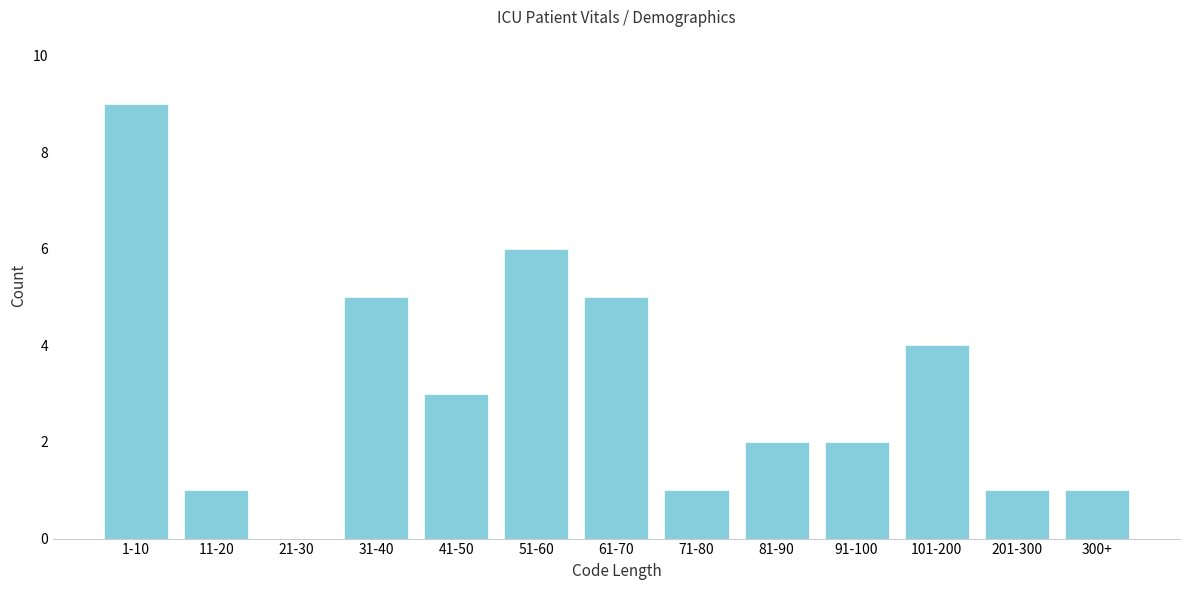

Reading left to right, list all the values displayed in this chart.

1-10=9	11-20=1	21-30=0	31-40=5	41-50=3	51-60=6	61-70=5	71-80=1	81-90=2	91-100=2	101-200=4	201-300=1	300+=1